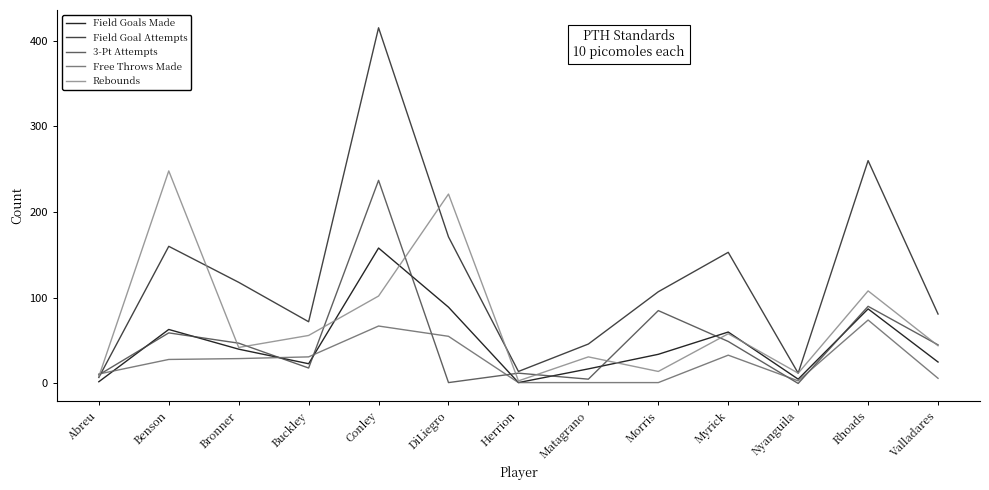

Rank the series at Conley from highest to lowest value.

Field Goal Attempts, 3-Pt Attempts, Field Goals Made, Rebounds, Free Throws Made